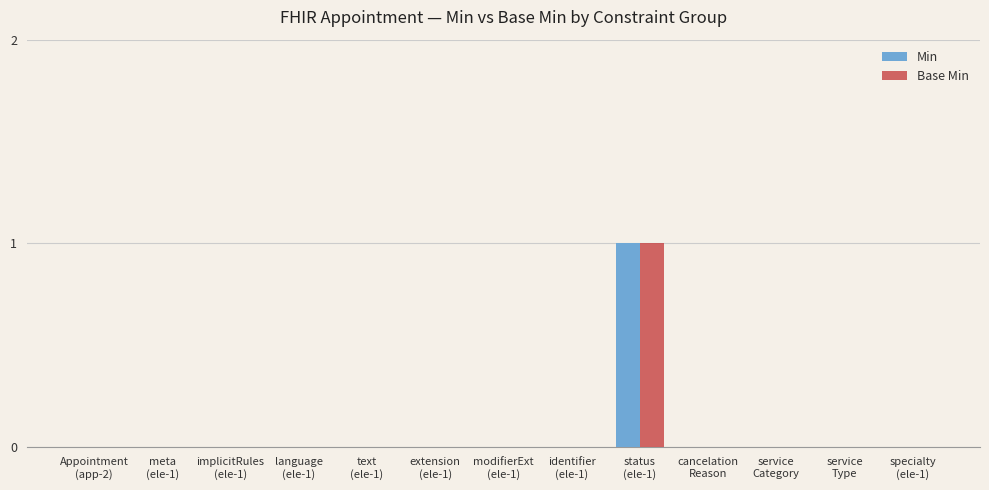

How many series are shown in this chart?

2